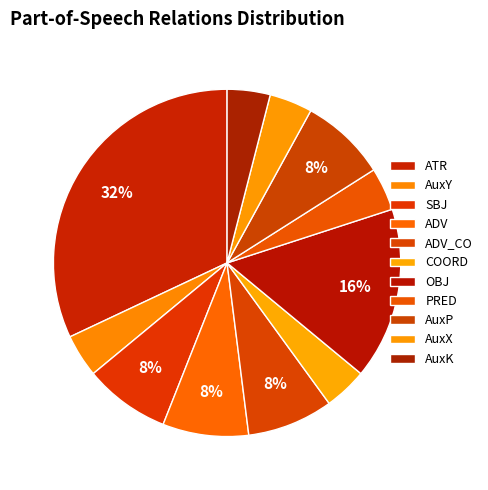

What is the total percentage of SBJ and AuxK?

12.0%